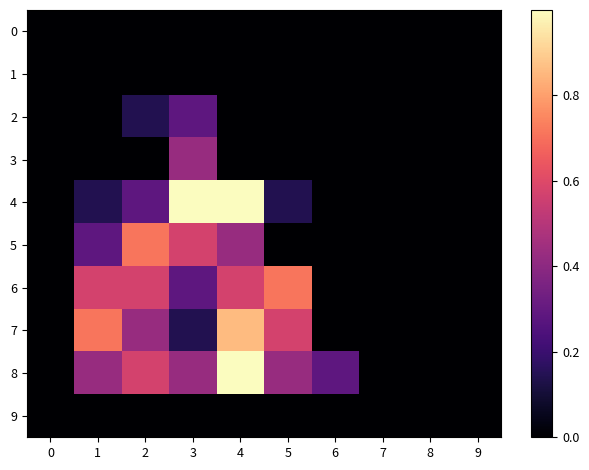

Which series has the widest spread of values?

4